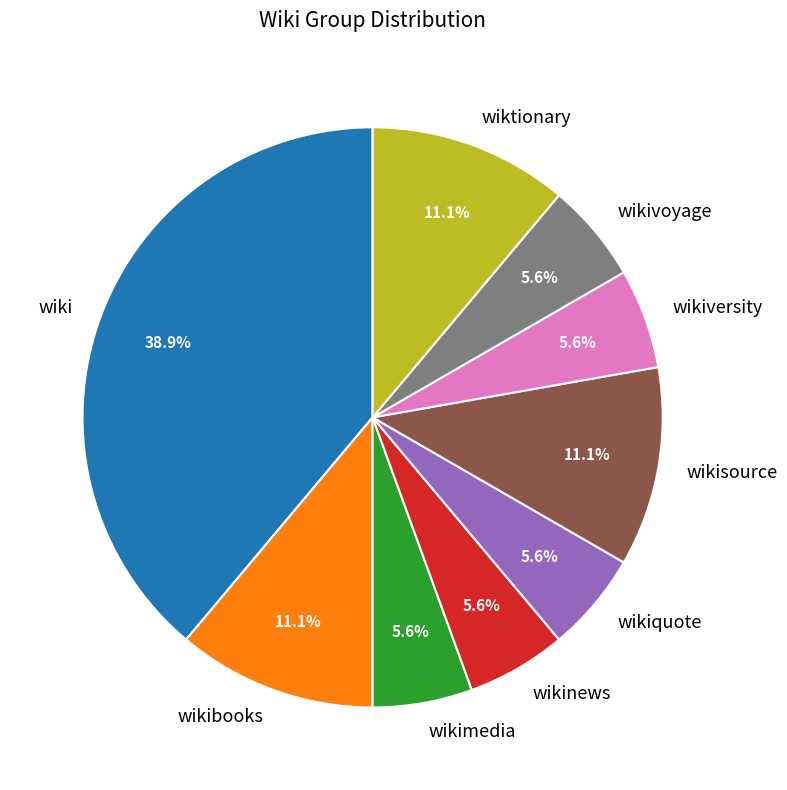

Is the sum of wikibooks and wikiversity greater than half?

No